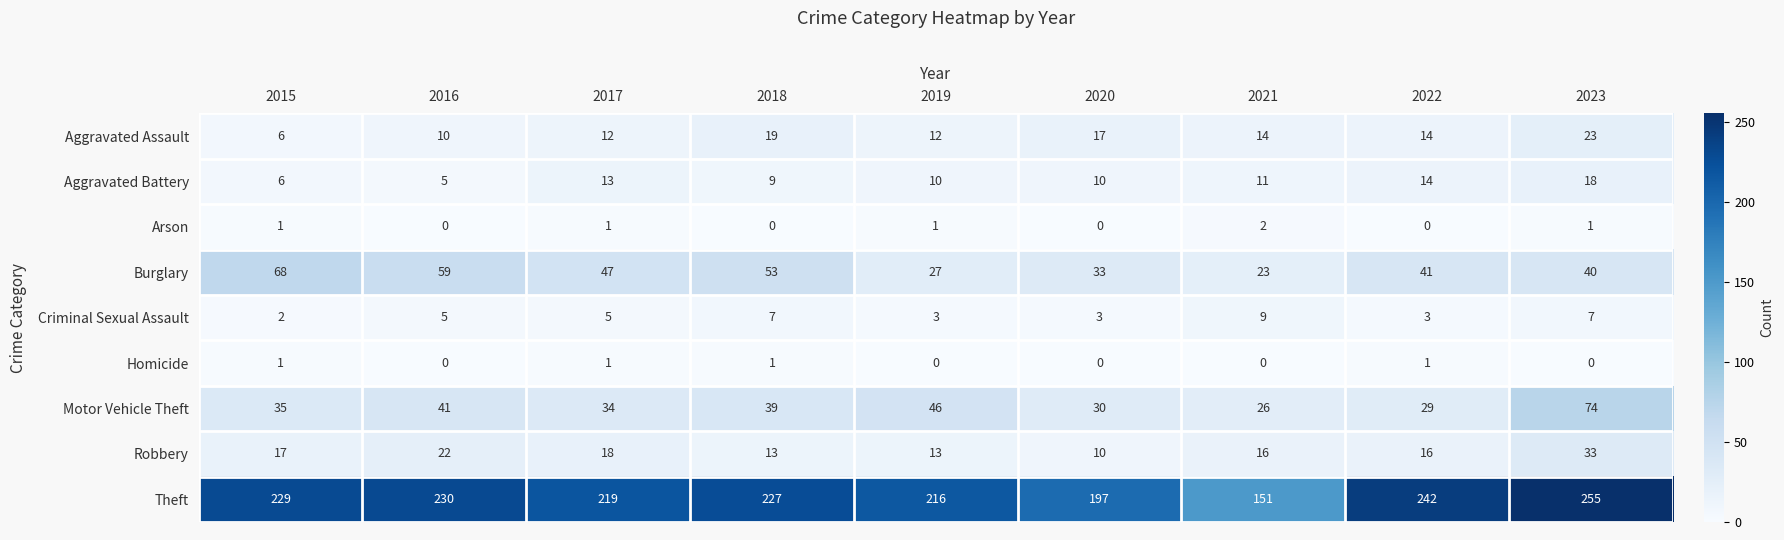

What is the maximum value shown in the chart?

255